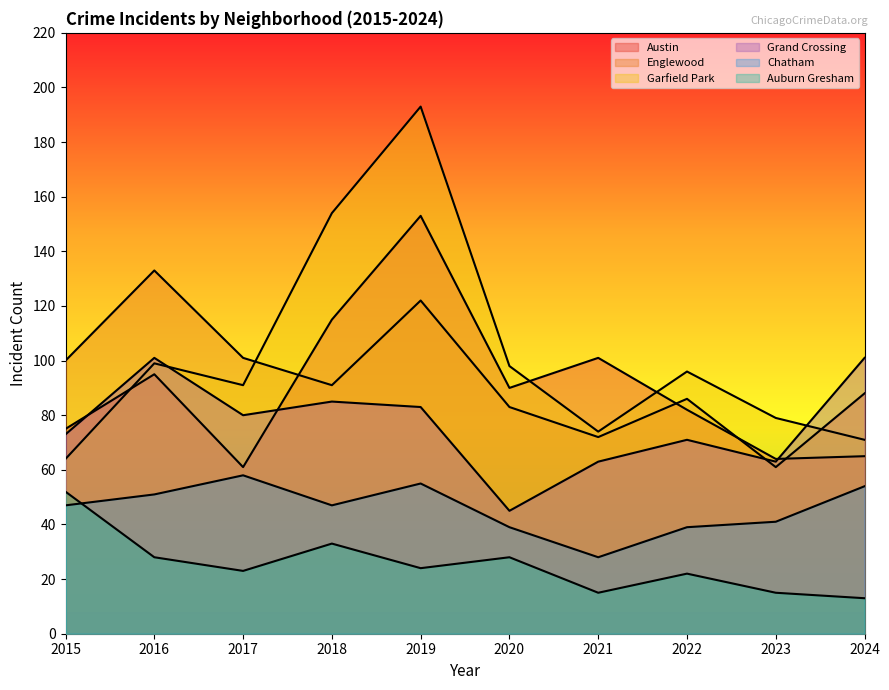

What is the minimum value for Grand Crossing?

45